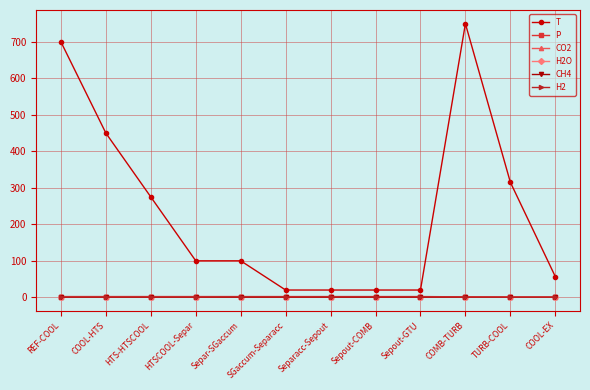

True or false: T and H2O intersect in this chart.

False